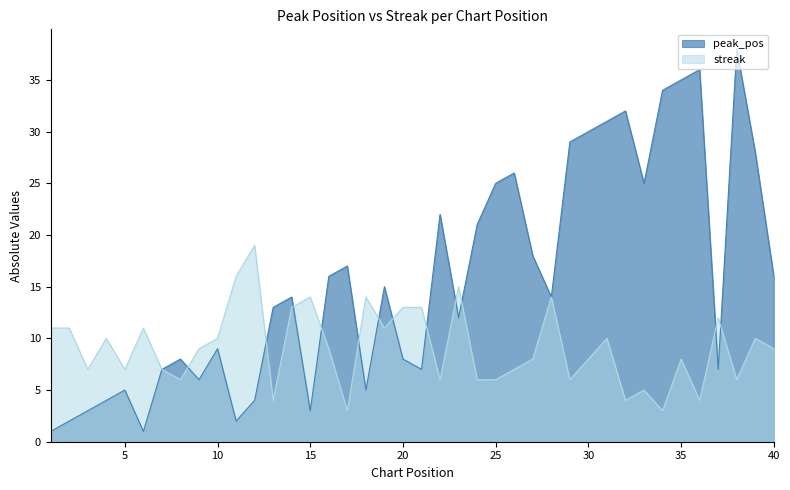

The value of streak at 10 is 10. True or false?

True